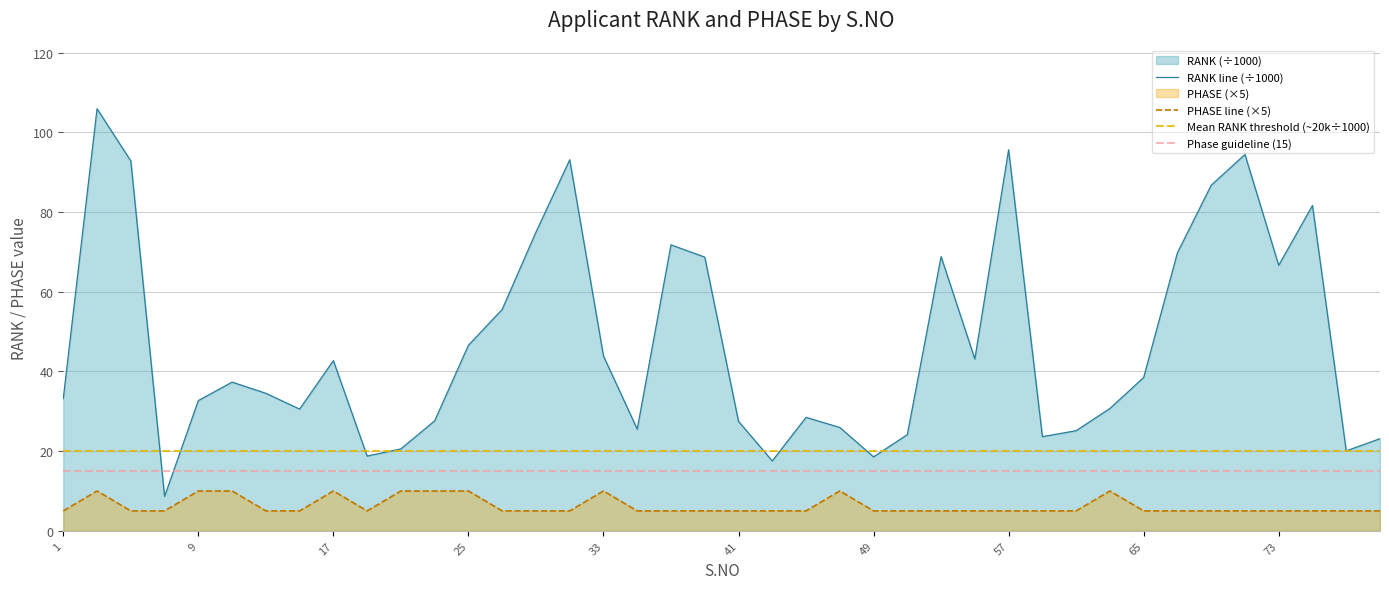

The PHASE line (×5) series shows 15.6 at 25. True or false?

False